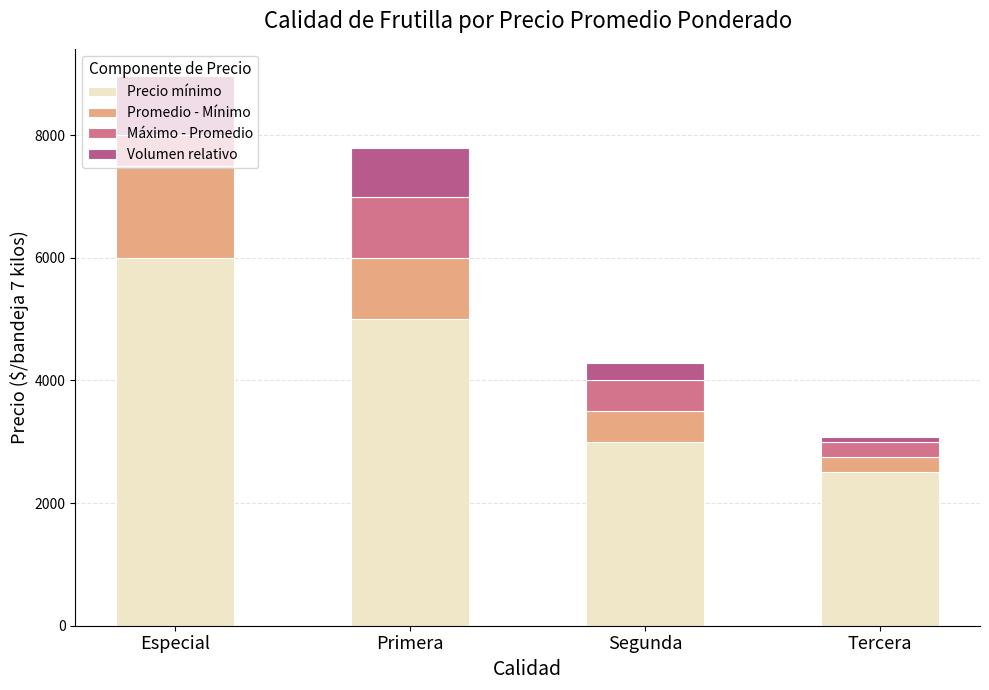

Does the chart contain any negative values?

No